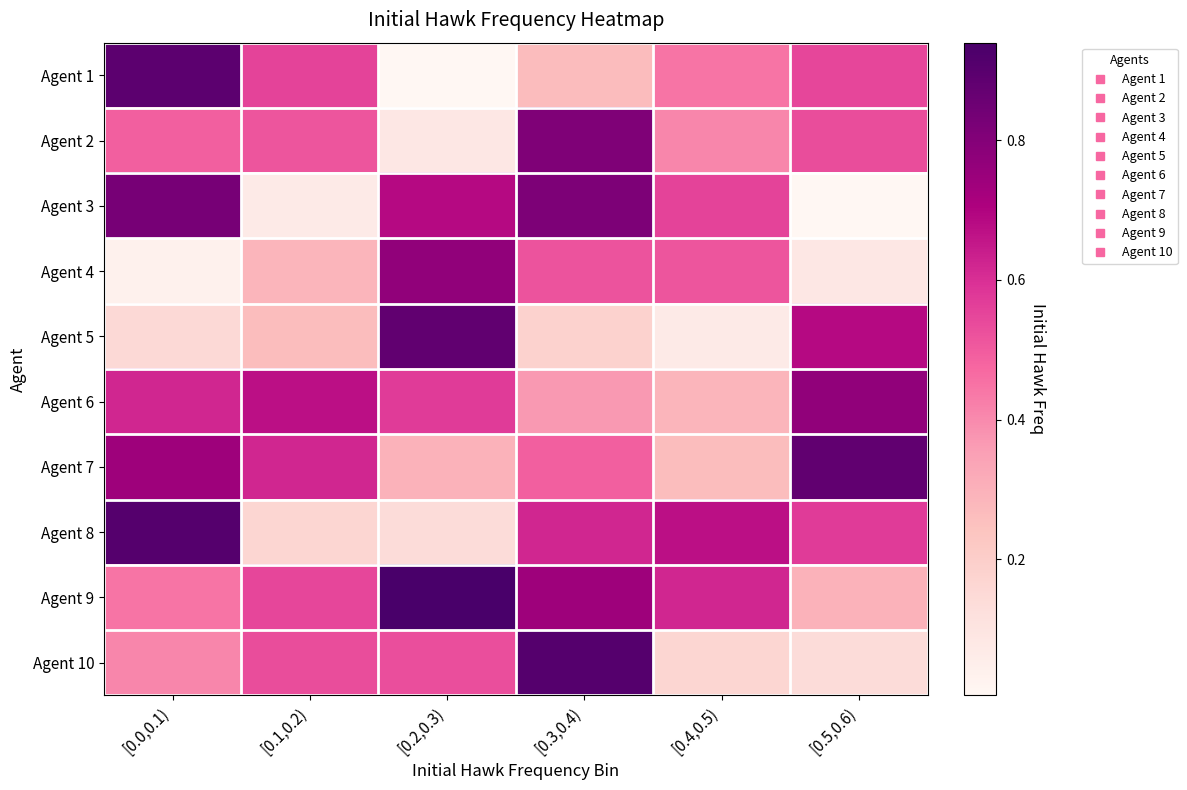

Reading right to left, list all the values displayed in this chart.

Agent 1: [0.5,0.6)=0.5	[0.4,0.5)=0.4	[0.3,0.4)=0.3	[0.2,0.3)=0.0	[0.1,0.2)=0.6	[0.0,0.1)=0.9
Agent 2: [0.5,0.6)=0.5	[0.4,0.5)=0.4	[0.3,0.4)=0.8	[0.2,0.3)=0.1	[0.1,0.2)=0.5	[0.0,0.1)=0.5
Agent 3: [0.5,0.6)=0.0	[0.4,0.5)=0.6	[0.3,0.4)=0.8	[0.2,0.3)=0.7	[0.1,0.2)=0.1	[0.0,0.1)=0.8
Agent 4: [0.5,0.6)=0.1	[0.4,0.5)=0.5	[0.3,0.4)=0.5	[0.2,0.3)=0.8	[0.1,0.2)=0.3	[0.0,0.1)=0.0
Agent 5: [0.5,0.6)=0.7	[0.4,0.5)=0.1	[0.3,0.4)=0.2	[0.2,0.3)=0.9	[0.1,0.2)=0.3	[0.0,0.1)=0.2
Agent 6: [0.5,0.6)=0.8	[0.4,0.5)=0.3	[0.3,0.4)=0.4	[0.2,0.3)=0.6	[0.1,0.2)=0.7	[0.0,0.1)=0.6
Agent 7: [0.5,0.6)=0.9	[0.4,0.5)=0.3	[0.3,0.4)=0.5	[0.2,0.3)=0.3	[0.1,0.2)=0.6	[0.0,0.1)=0.7
Agent 8: [0.5,0.6)=0.6	[0.4,0.5)=0.7	[0.3,0.4)=0.6	[0.2,0.3)=0.1	[0.1,0.2)=0.2	[0.0,0.1)=0.9
Agent 9: [0.5,0.6)=0.3	[0.4,0.5)=0.6	[0.3,0.4)=0.7	[0.2,0.3)=0.9	[0.1,0.2)=0.5	[0.0,0.1)=0.4
Agent 10: [0.5,0.6)=0.1	[0.4,0.5)=0.2	[0.3,0.4)=0.9	[0.2,0.3)=0.5	[0.1,0.2)=0.5	[0.0,0.1)=0.4